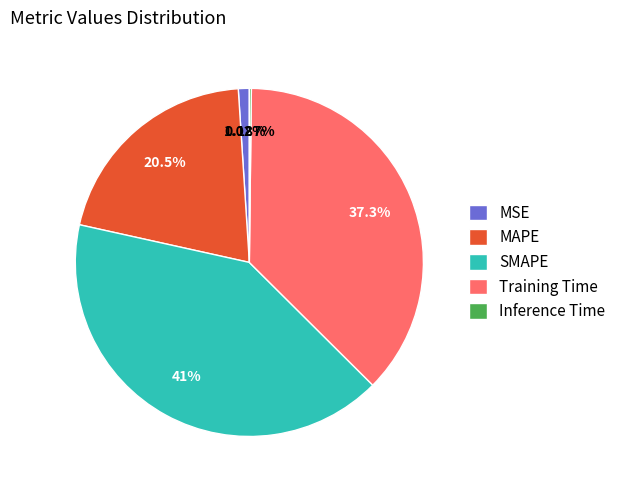

To the nearest percent, what percentage of the pie is MSE?

1%